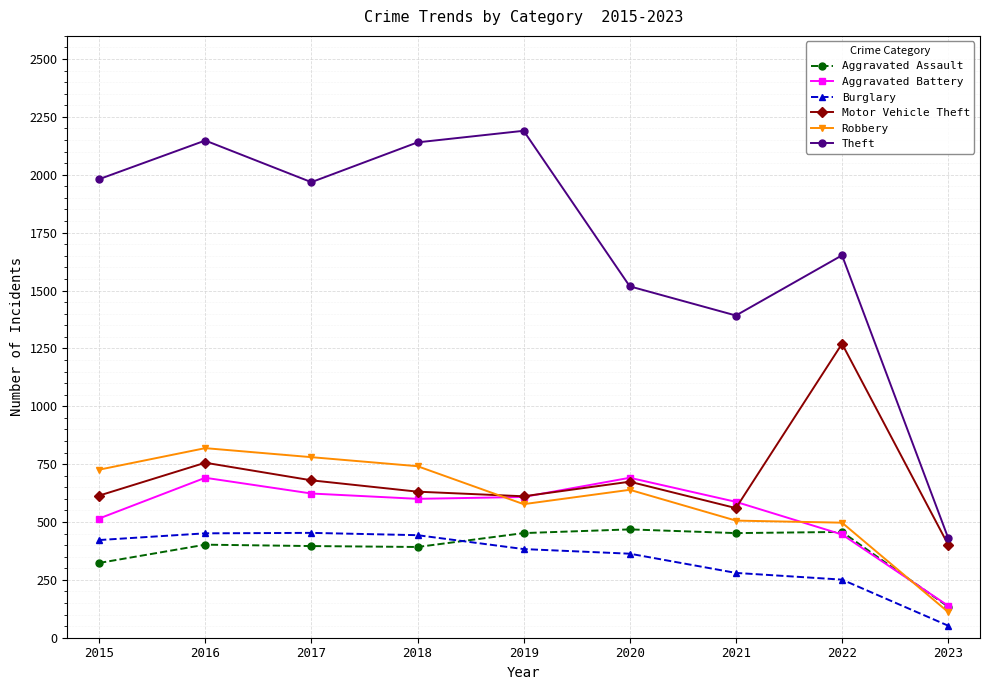

Between which two adjacent categories do Burglary and Aggravated Assault first intersect?

2018 and 2019